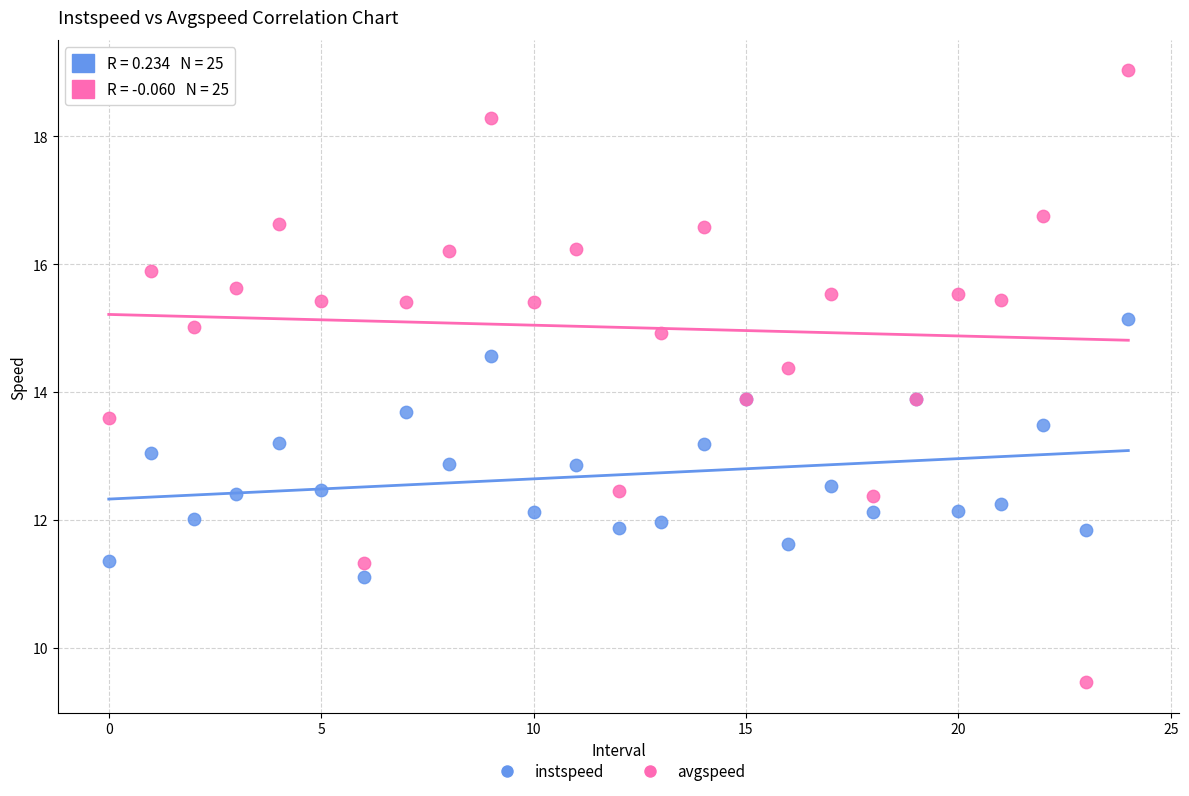

Which series has the widest spread of Y values?

avgspeed